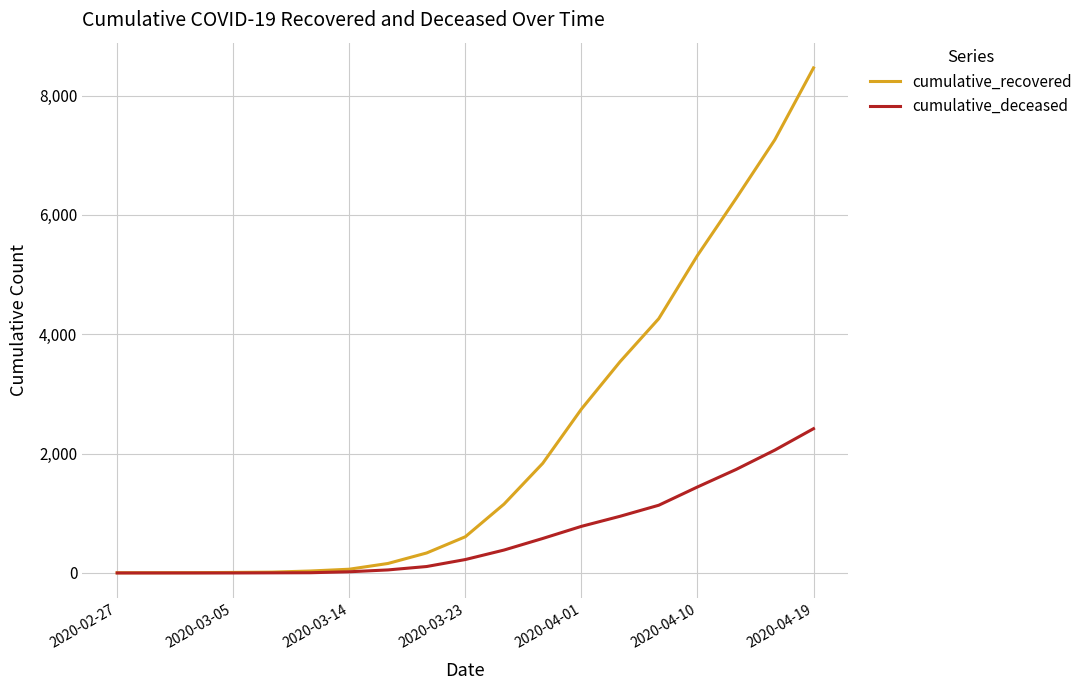

Rank the series by their average value, from lowest to highest.

cumulative_deceased, cumulative_recovered